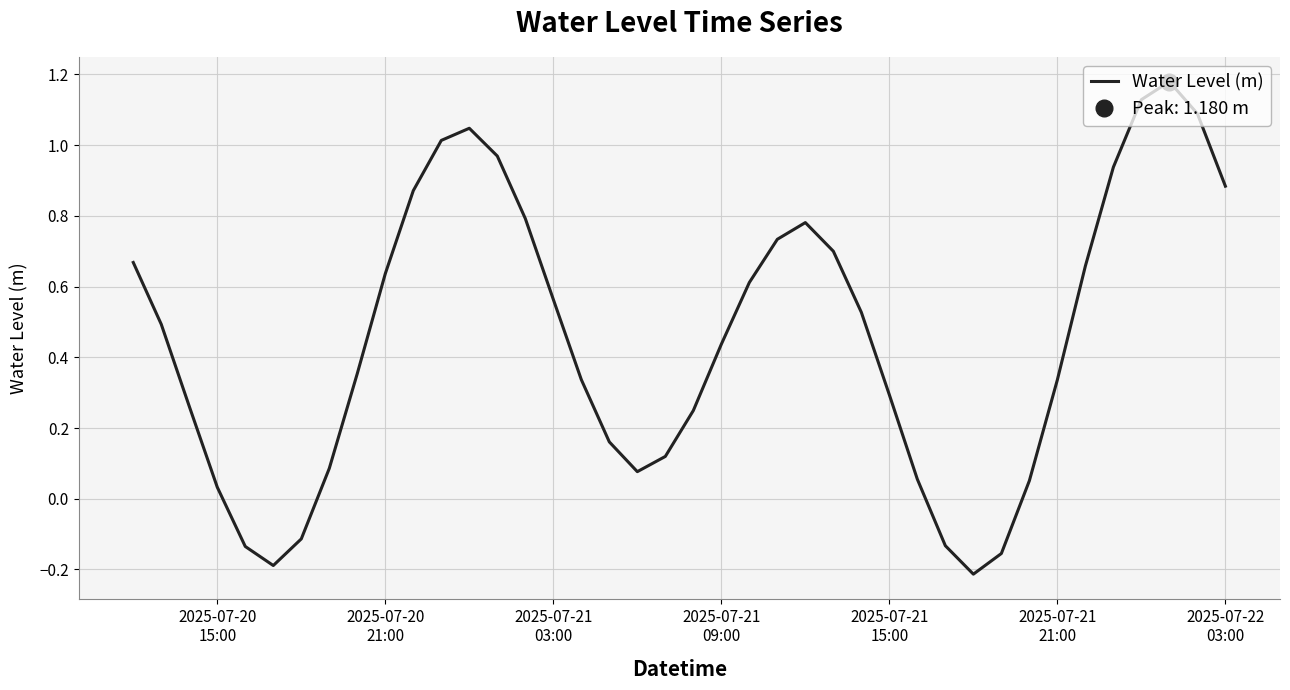

Reading left to right, what are all the values shown in this chart?

0.7	0.5	0.3	0.0	-0.1	-0.2	-0.1	0.1	0.4	0.6	0.9	1.0	1.0	1.0	0.8	0.6	0.3	0.2	0.1	0.1	0.2	0.4	0.6	0.7	0.8	0.7	0.5	0.3	0.1	-0.1	-0.2	-0.2	0.1	0.3	0.7	0.9	1.1	1.2	1.1	0.9